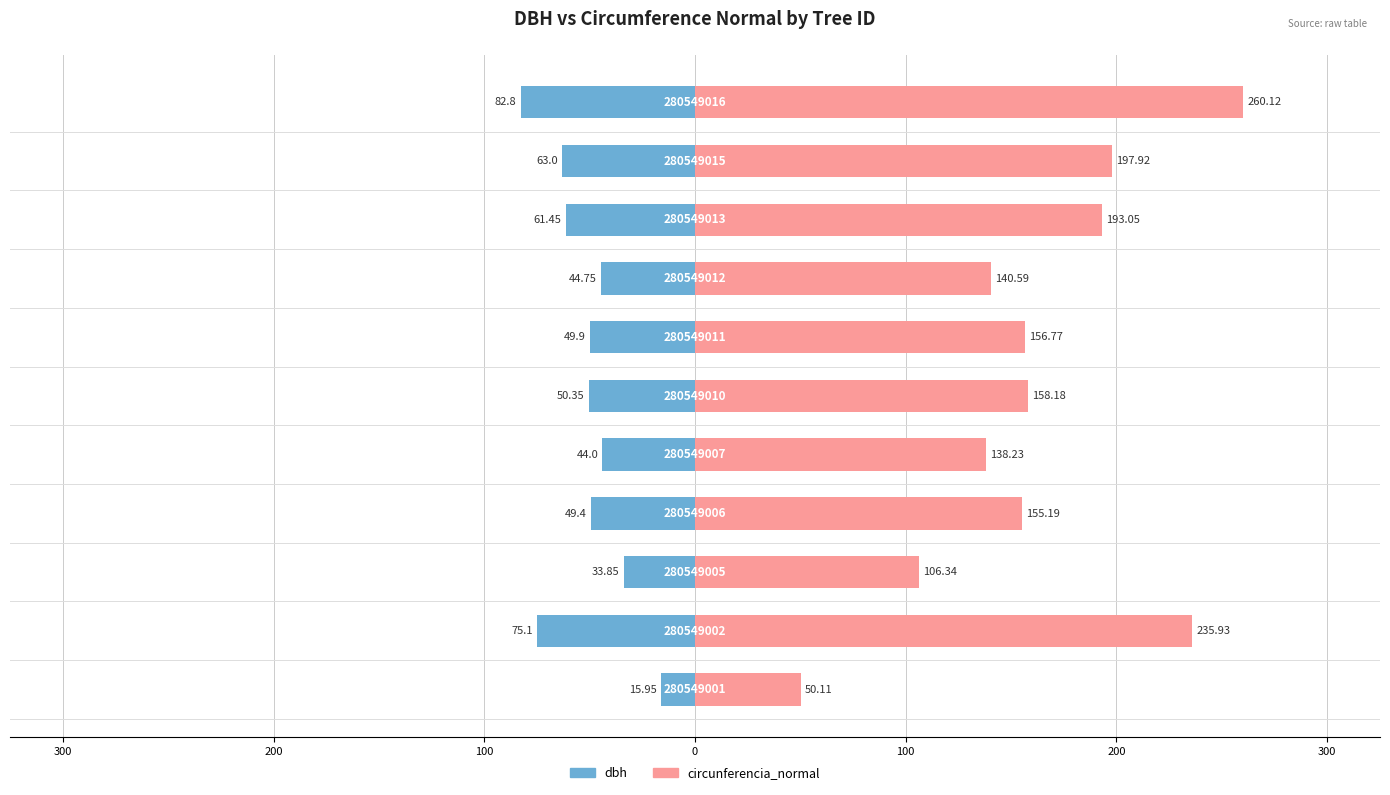

True or false: dbh has a value of -9.7 at 400.

False